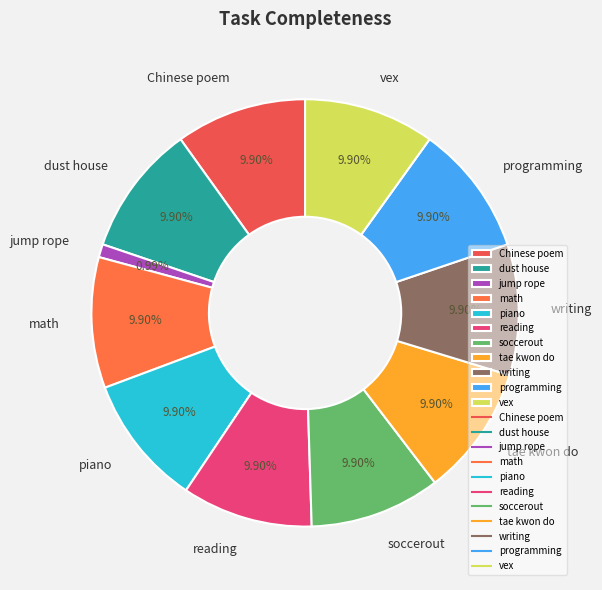

Approximately how many times larger is the value at tae kwon do compared to Chinese poem?

1.0